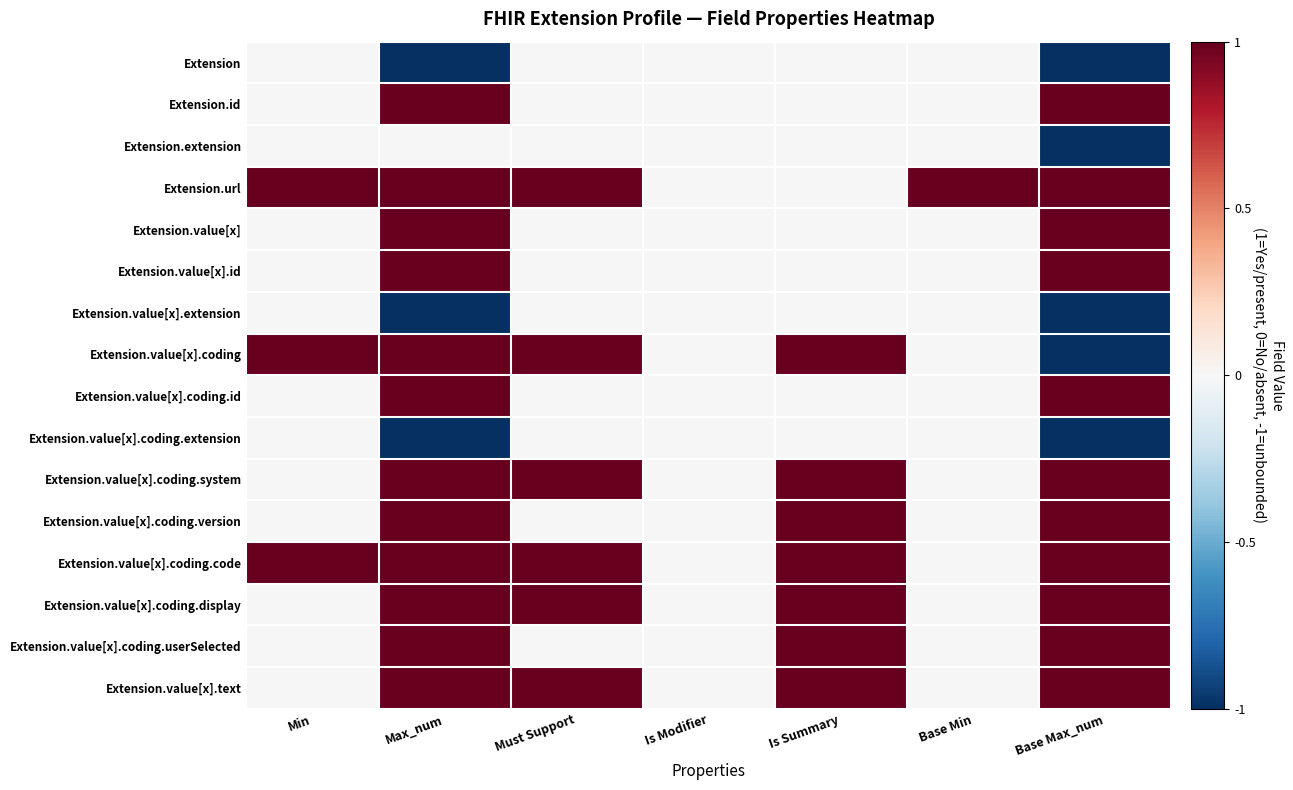

Reading left to right, transcribe all the data shown in this chart.

Extension: Min=0	Max_num=-1	Must Support=0	Is Modifier=0	Is Summary=0	Base Min=0	Base Max_num=-1
Extension.id: Min=0	Max_num=1	Must Support=0	Is Modifier=0	Is Summary=0	Base Min=0	Base Max_num=1
Extension.extension: Min=0	Max_num=0	Must Support=0	Is Modifier=0	Is Summary=0	Base Min=0	Base Max_num=-1
Extension.url: Min=1	Max_num=1	Must Support=1	Is Modifier=0	Is Summary=0	Base Min=1	Base Max_num=1
Extension.value[x]: Min=0	Max_num=1	Must Support=0	Is Modifier=0	Is Summary=0	Base Min=0	Base Max_num=1
Extension.value[x].id: Min=0	Max_num=1	Must Support=0	Is Modifier=0	Is Summary=0	Base Min=0	Base Max_num=1
Extension.value[x].extension: Min=0	Max_num=-1	Must Support=0	Is Modifier=0	Is Summary=0	Base Min=0	Base Max_num=-1
Extension.value[x].coding: Min=1	Max_num=1	Must Support=1	Is Modifier=0	Is Summary=1	Base Min=0	Base Max_num=-1
Extension.value[x].coding.id: Min=0	Max_num=1	Must Support=0	Is Modifier=0	Is Summary=0	Base Min=0	Base Max_num=1
Extension.value[x].coding.extension: Min=0	Max_num=-1	Must Support=0	Is Modifier=0	Is Summary=0	Base Min=0	Base Max_num=-1
Extension.value[x].coding.system: Min=0	Max_num=1	Must Support=1	Is Modifier=0	Is Summary=1	Base Min=0	Base Max_num=1
Extension.value[x].coding.version: Min=0	Max_num=1	Must Support=0	Is Modifier=0	Is Summary=1	Base Min=0	Base Max_num=1
Extension.value[x].coding.code: Min=1	Max_num=1	Must Support=1	Is Modifier=0	Is Summary=1	Base Min=0	Base Max_num=1
Extension.value[x].coding.display: Min=0	Max_num=1	Must Support=1	Is Modifier=0	Is Summary=1	Base Min=0	Base Max_num=1
Extension.value[x].coding.userSelected: Min=0	Max_num=1	Must Support=0	Is Modifier=0	Is Summary=1	Base Min=0	Base Max_num=1
Extension.value[x].text: Min=0	Max_num=1	Must Support=1	Is Modifier=0	Is Summary=1	Base Min=0	Base Max_num=1